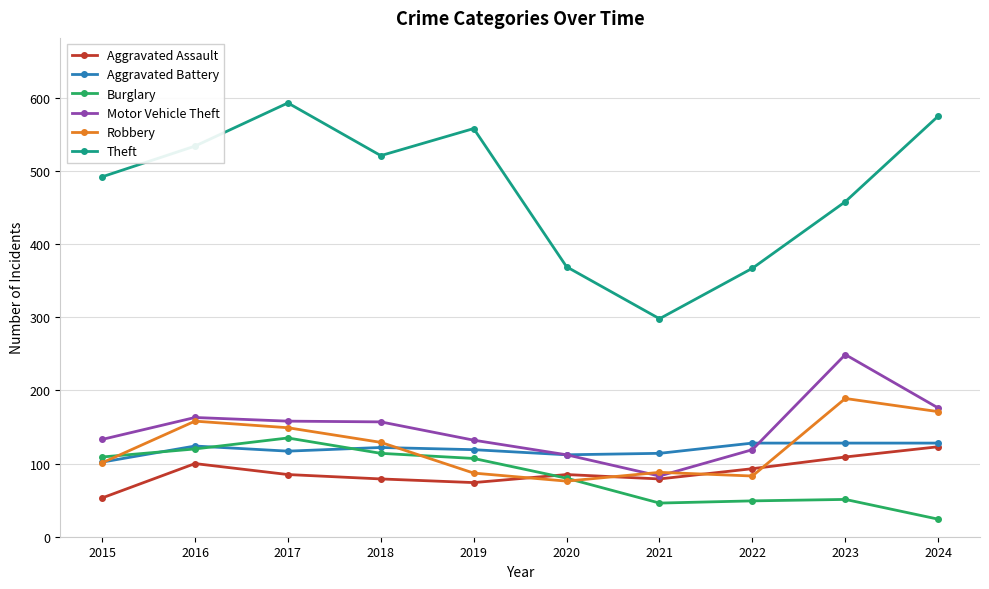

At which category does Aggravated Assault reach its first local peak?

2016